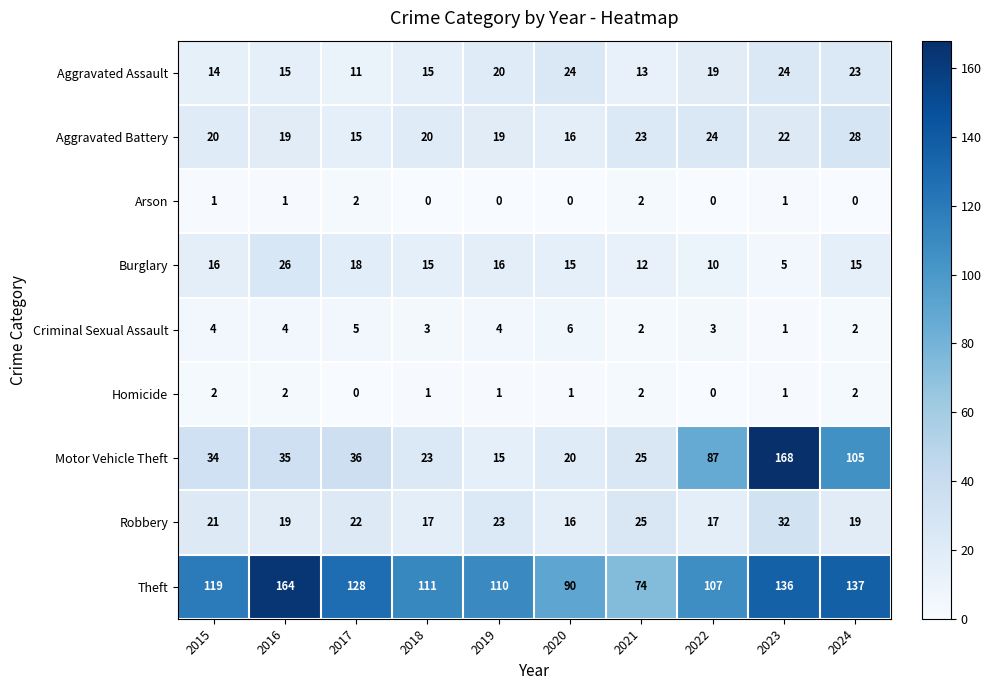

Which series changed the most between 2017 and 2018?

Theft